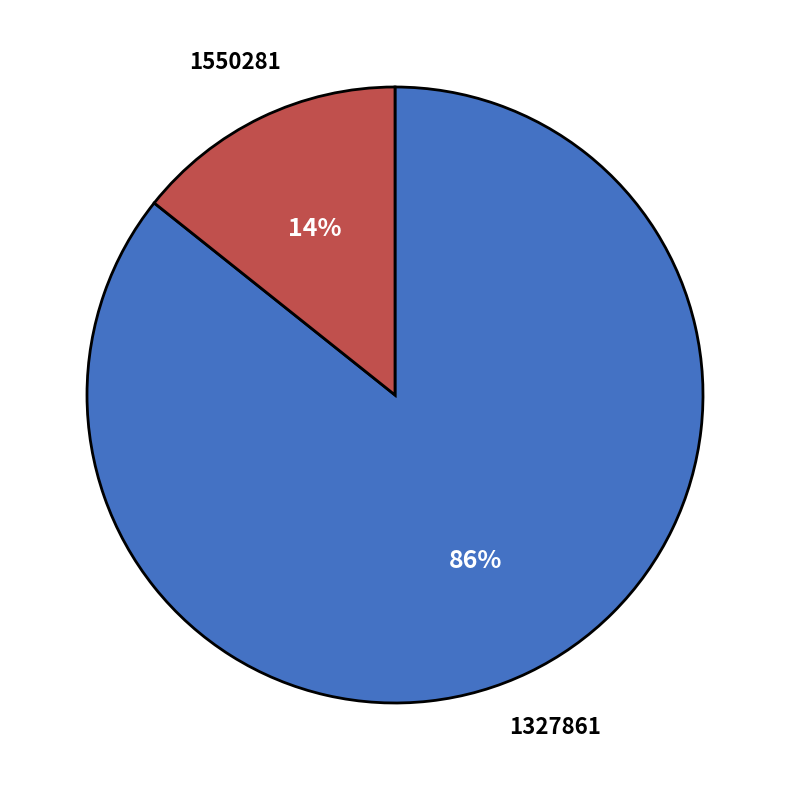

To the nearest percent, what is the average slice percentage?

50%